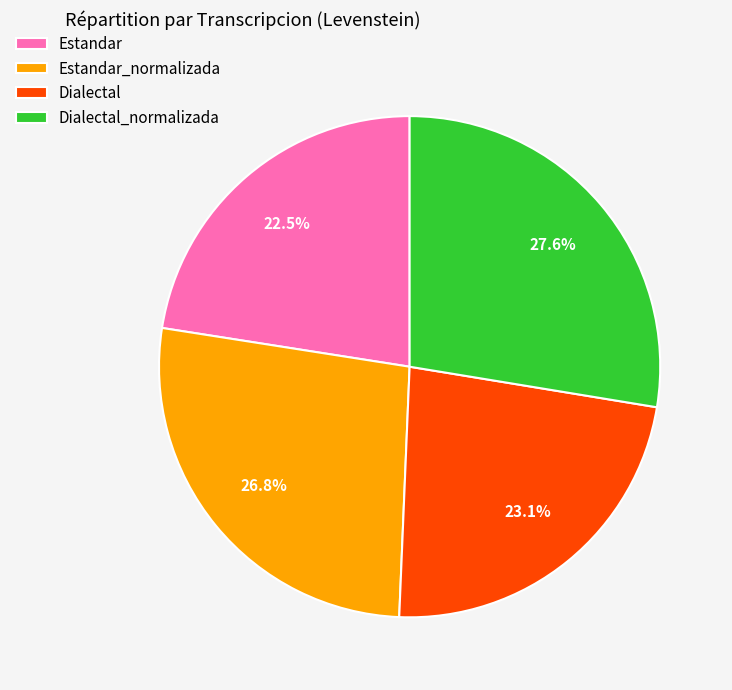

Do Dialectal_normalizada and Estandar together represent more than half of the pie?

Yes